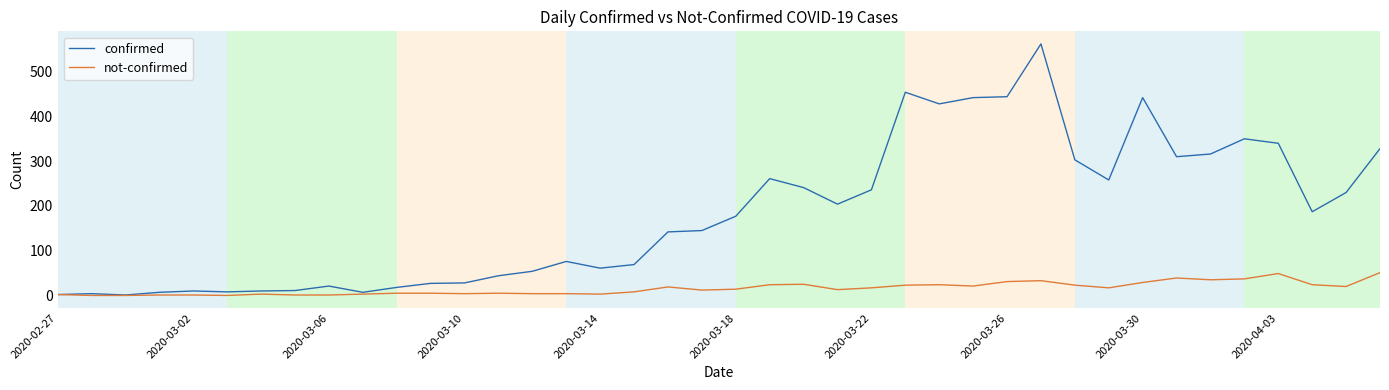

List the series in order of their overall mean, highest first.

confirmed, not-confirmed